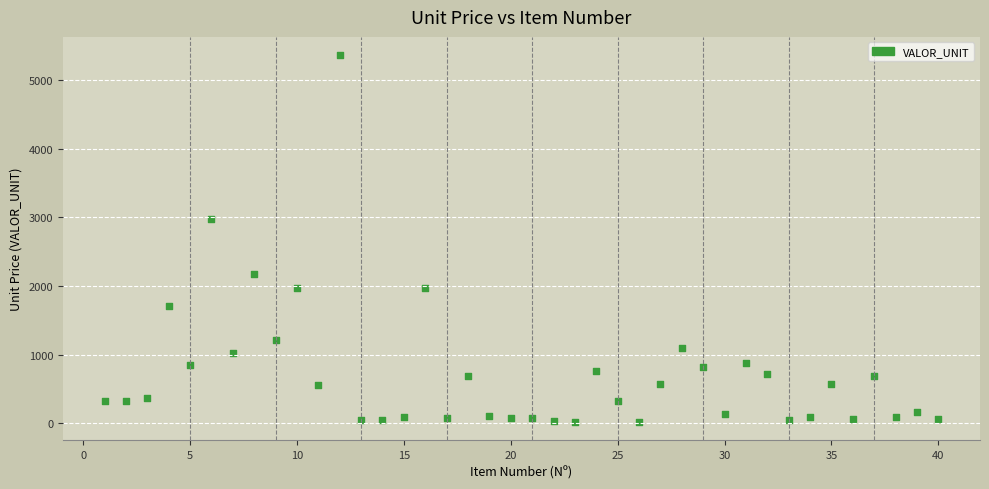

What is the range of Y values (max minus min)?

5347.2